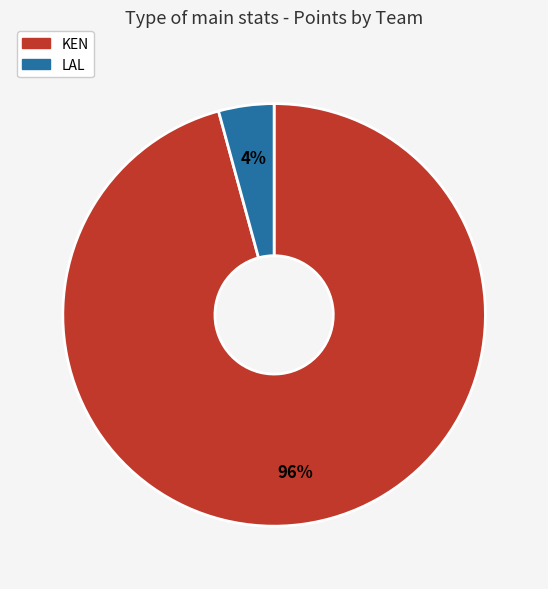

What percentage is the LAL slice, to the nearest percent?

4%